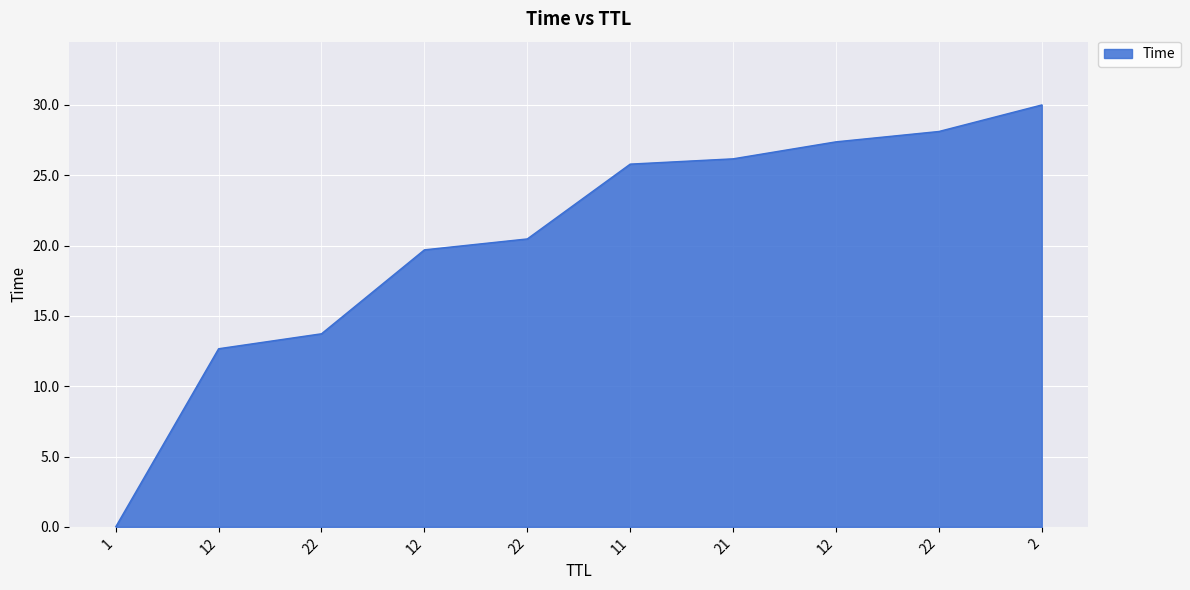

Is this an area chart (filled region under the line)?

Yes